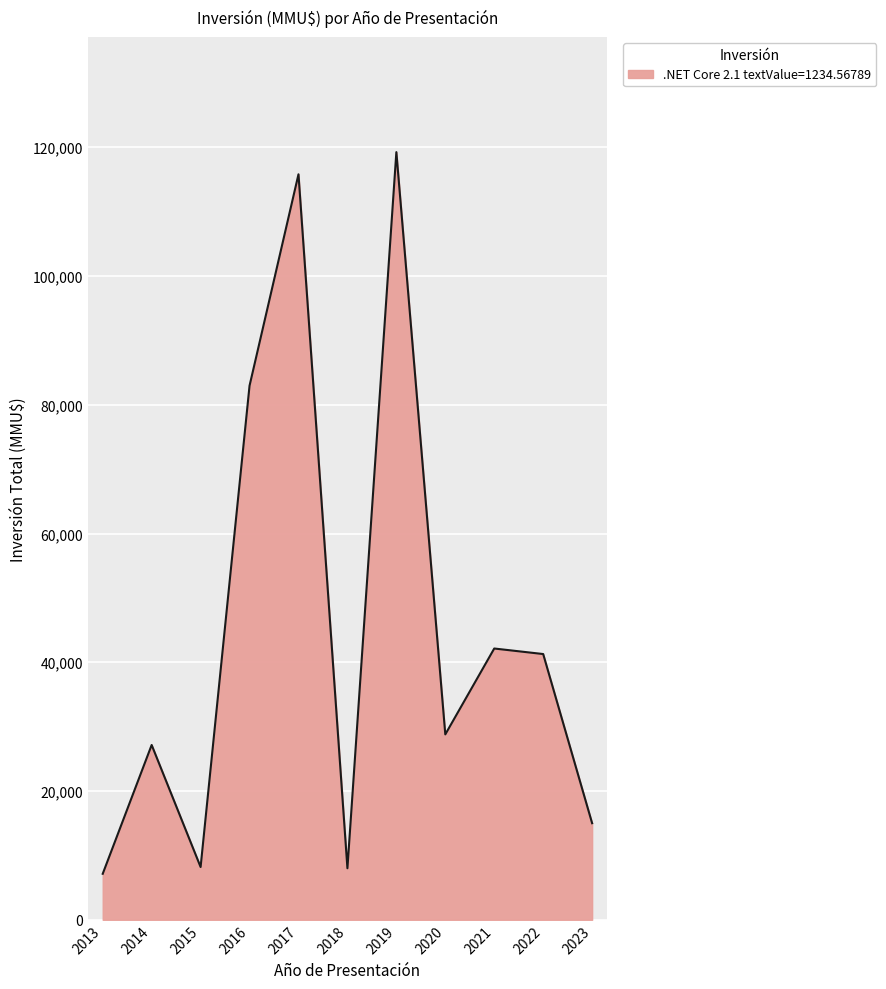

What is the smallest value displayed?

7143